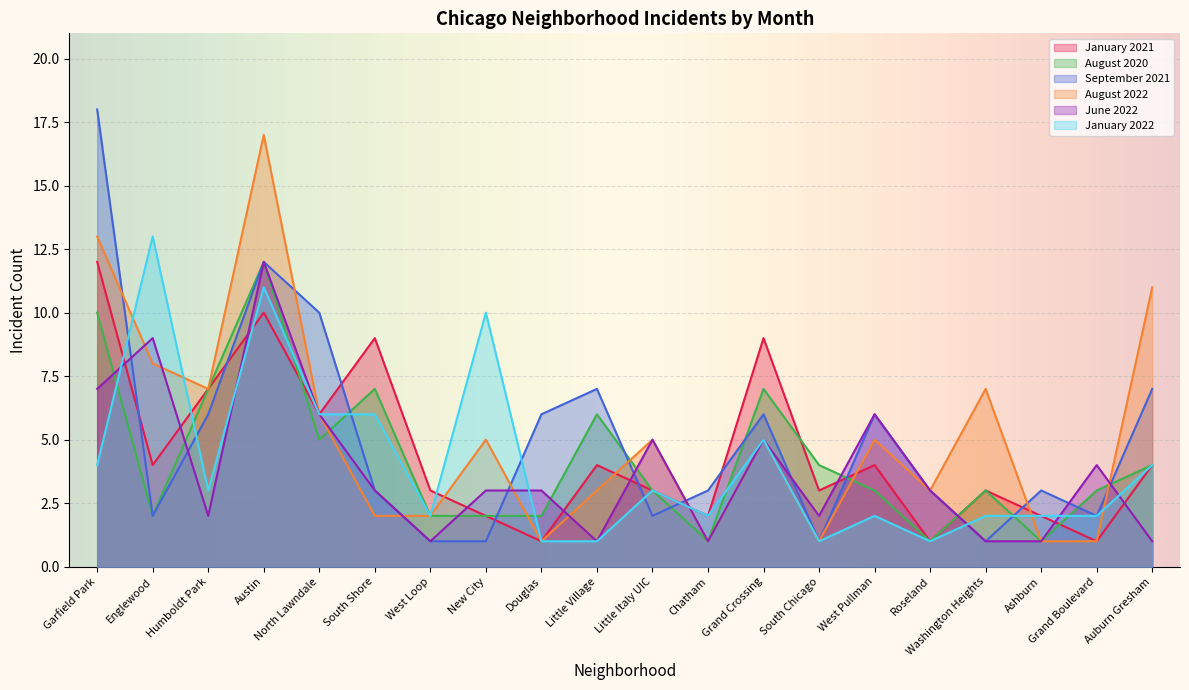

After their last crossing, which series has the higher values: January 2022 or June 2022?

January 2022